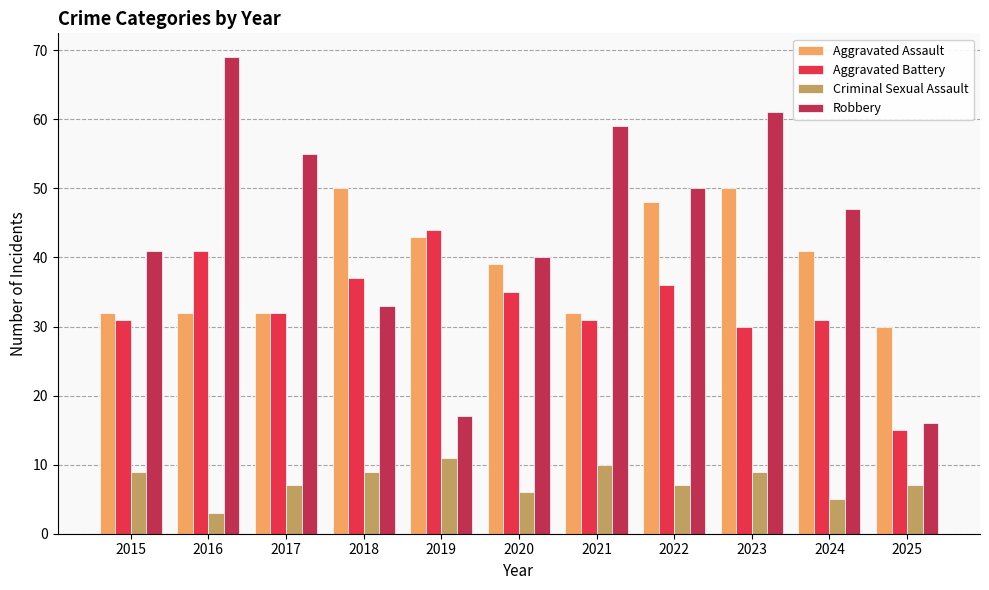

Rank the series at 2024 from lowest to highest value.

Criminal Sexual Assault, Aggravated Battery, Aggravated Assault, Robbery